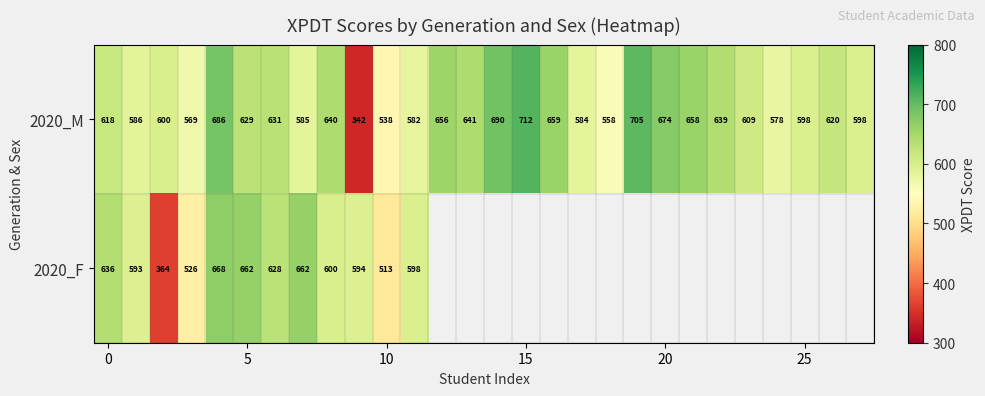

At which label is 2020_M closest to 527?

10